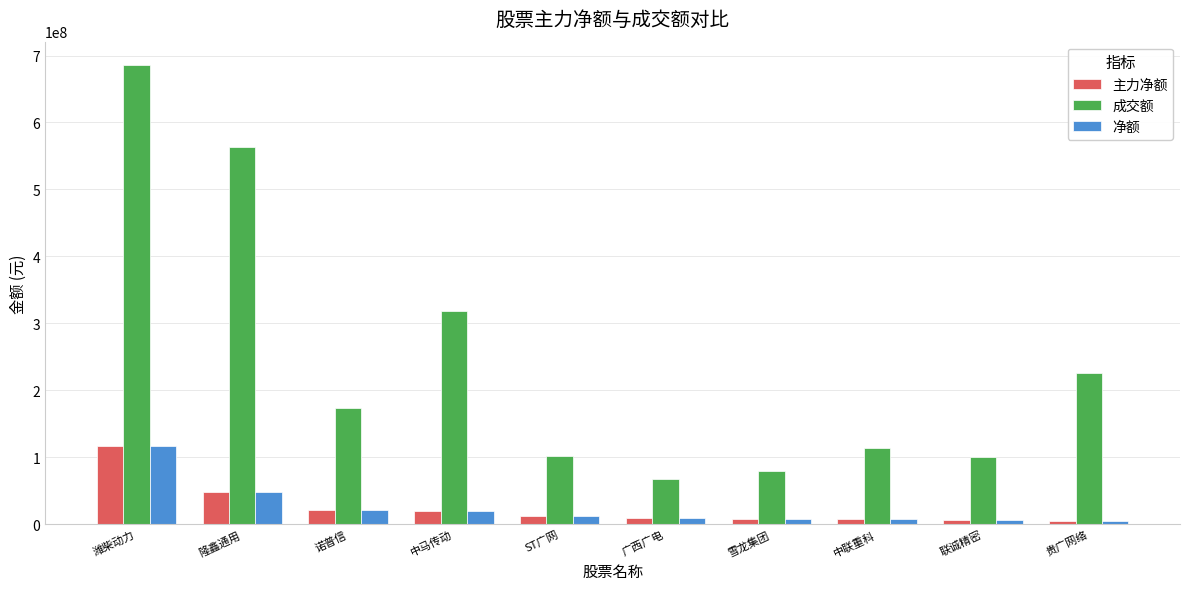

What is the greatest value displayed?

686347811